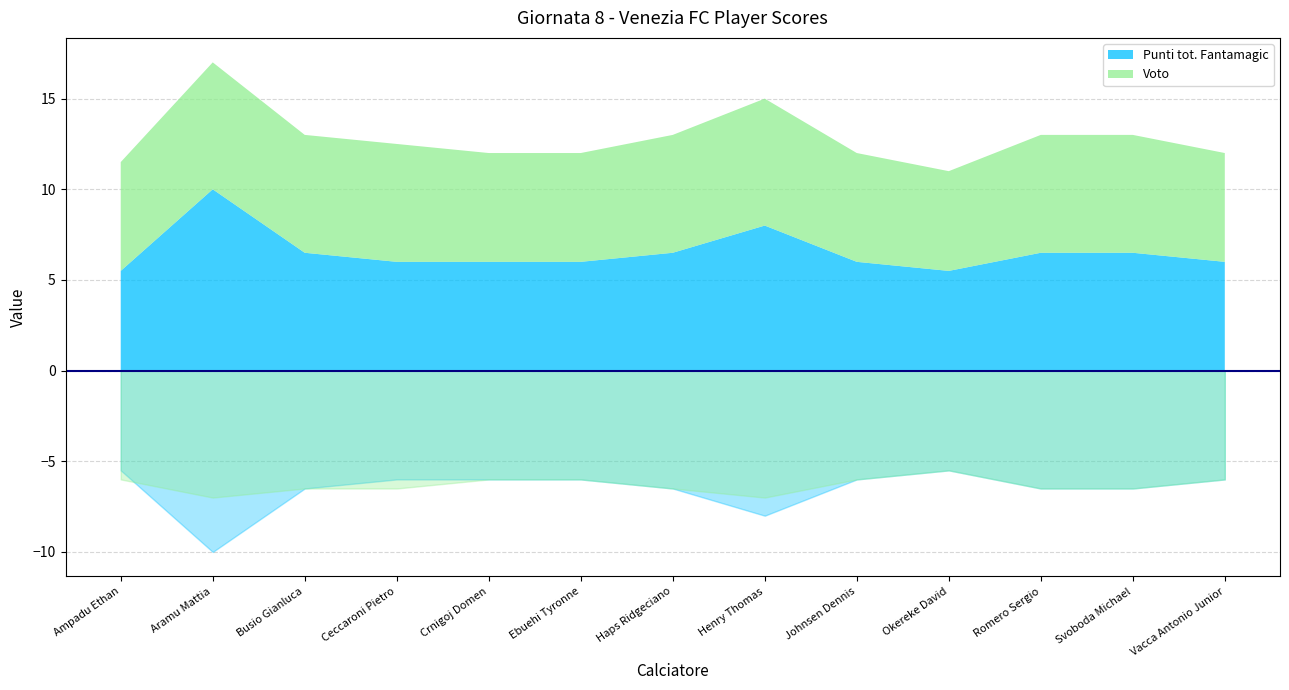

The Punti tot. Fantamagic series shows 8.7 at Haps Ridgeciano. True or false?

False